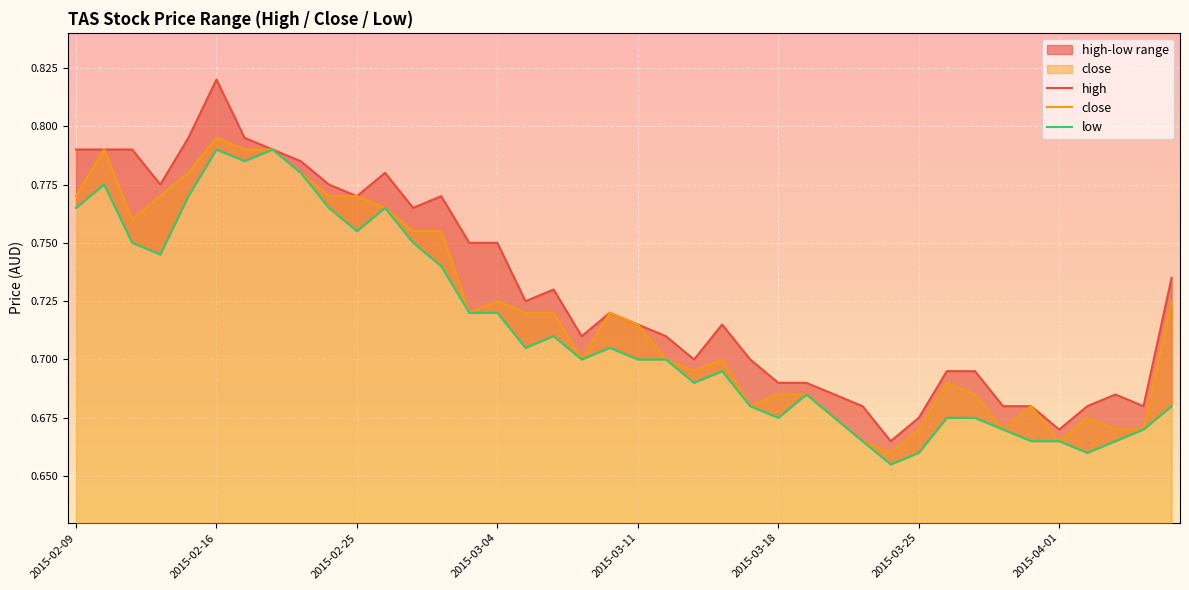

What is the average value of the close series?

0.7